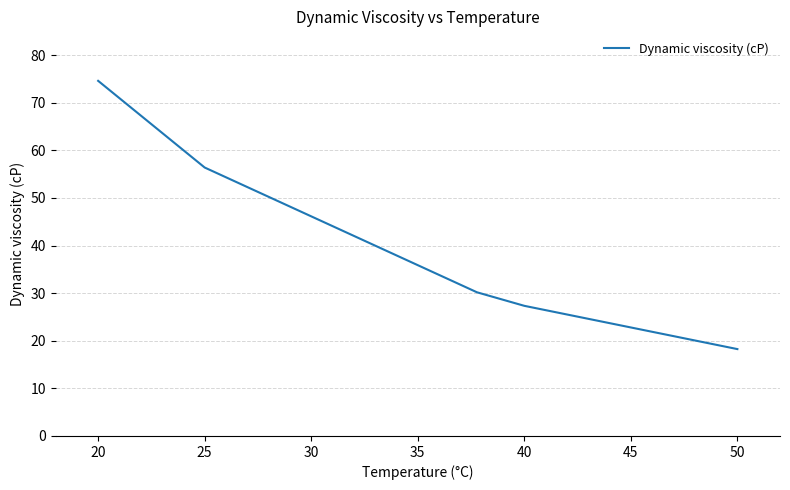

What is the difference between the maximum and second lowest values?

47.3